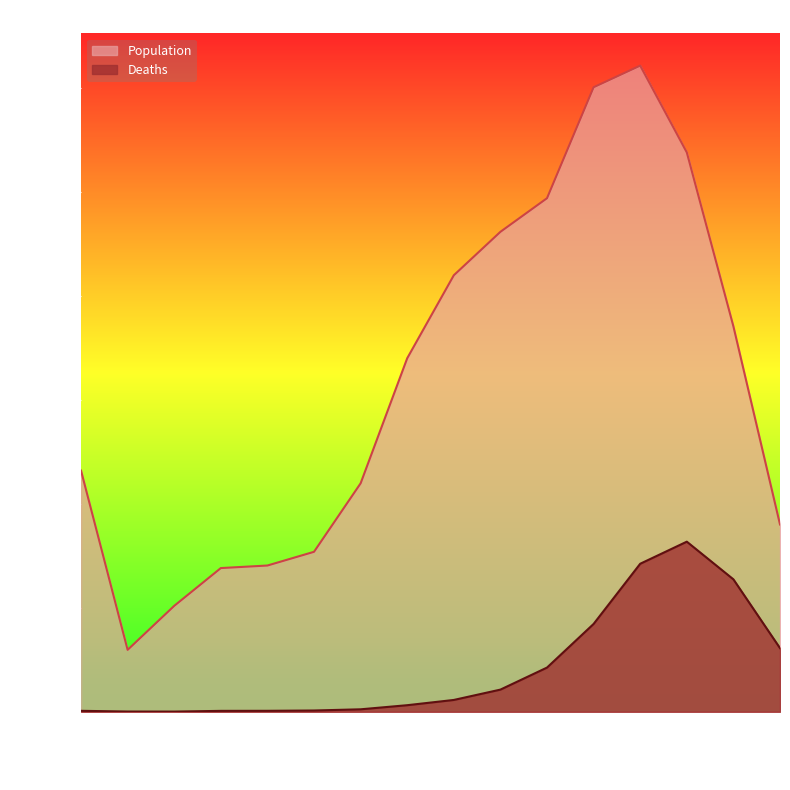

What is the spread (max minus min) of values at 80 - 84?

7491